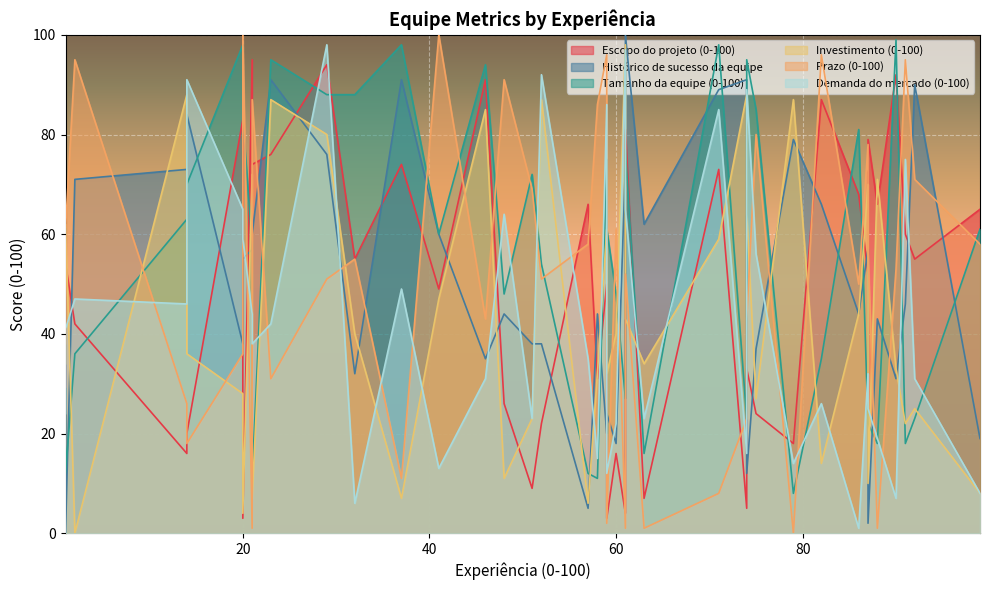

At how many categories does at least one series exceed 30?

40